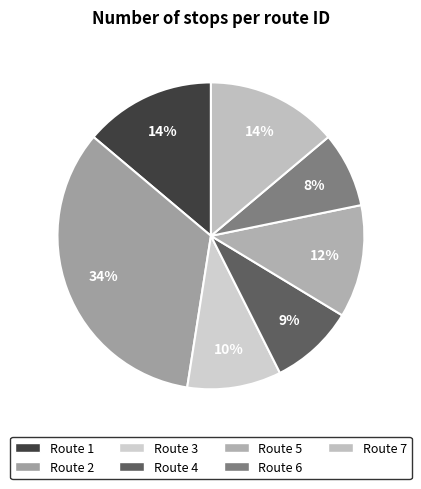

How many segments does this pie chart have?

7